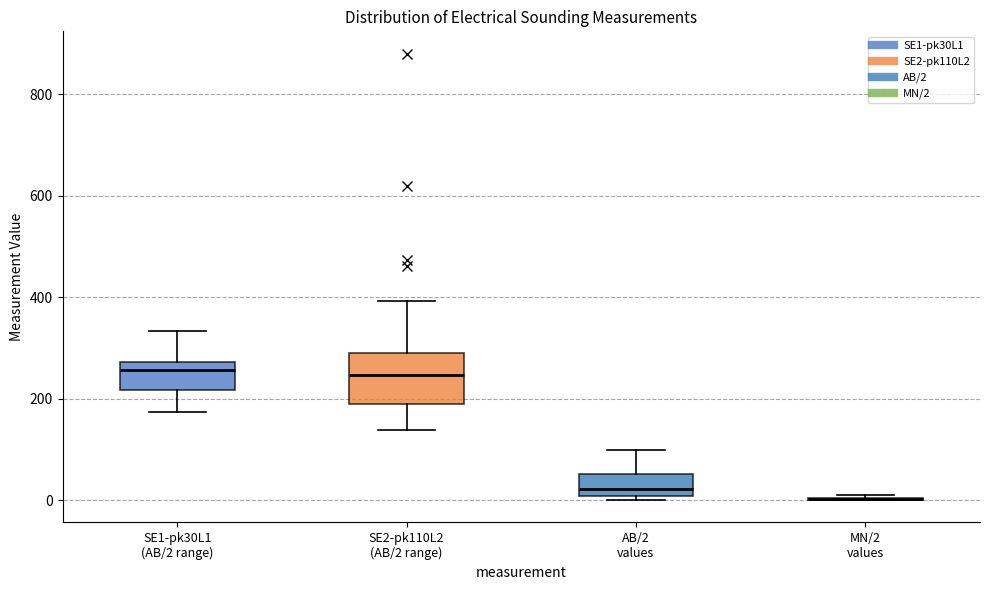

Comparing the boxes themselves (not the whiskers), which one is the tallest?

SE2-pk110L2 (AB/2 range)